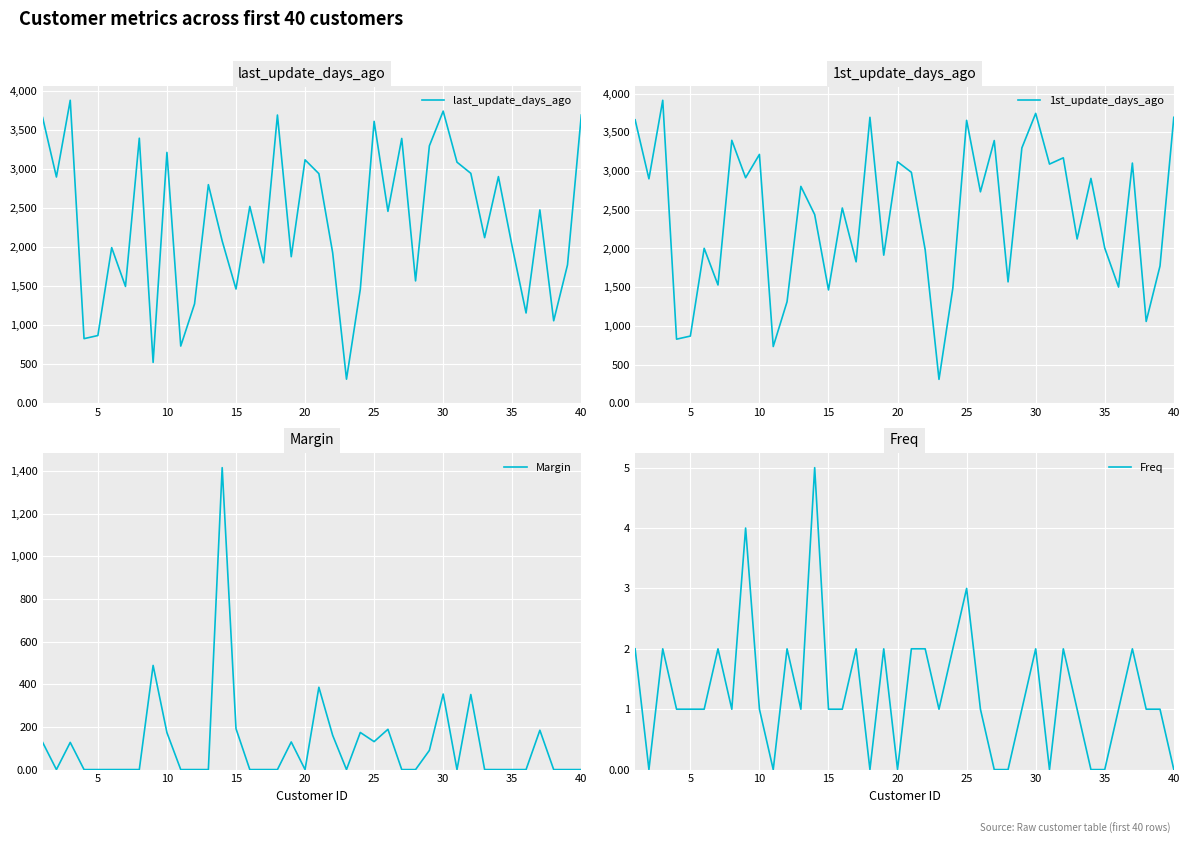

Which series has the widest spread of values?

1st_update_days_ago